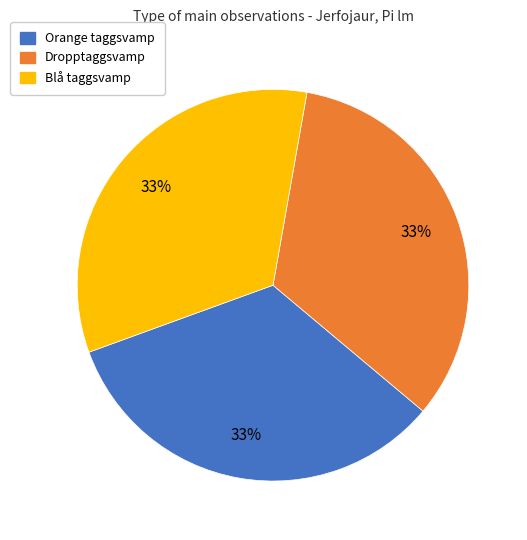

Is the sum of Blå taggsvamp and Orange taggsvamp greater than half?

Yes